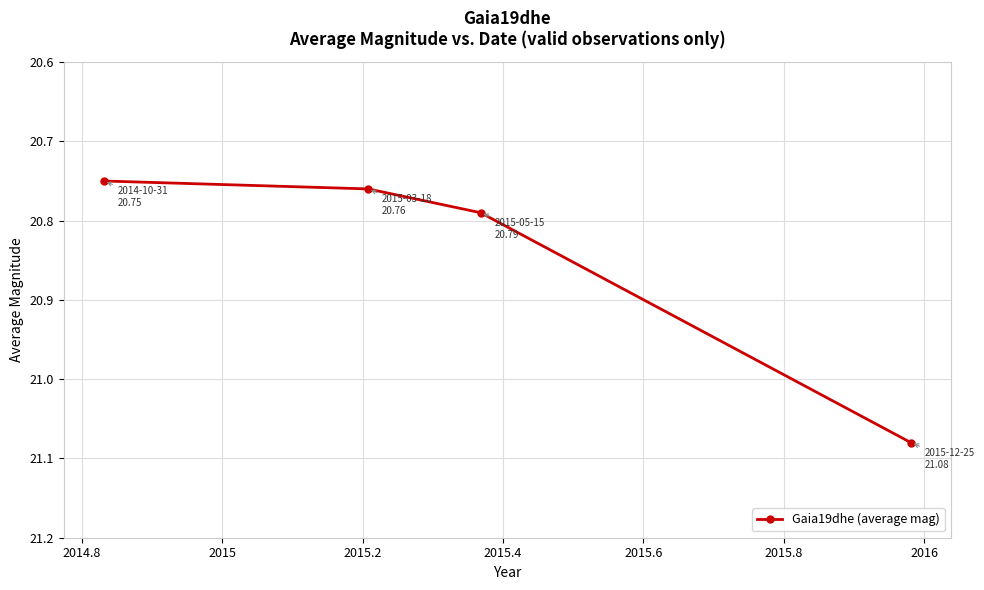

What is the difference between the maximum and second lowest values?

0.3